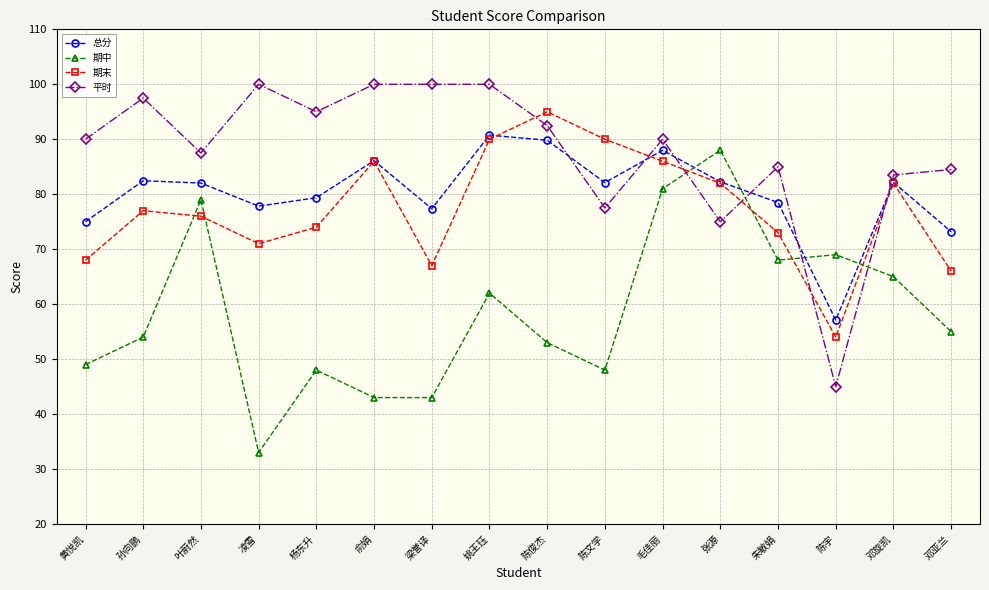

What are all the series names shown in the legend?

总分, 期中, 期末, 平时